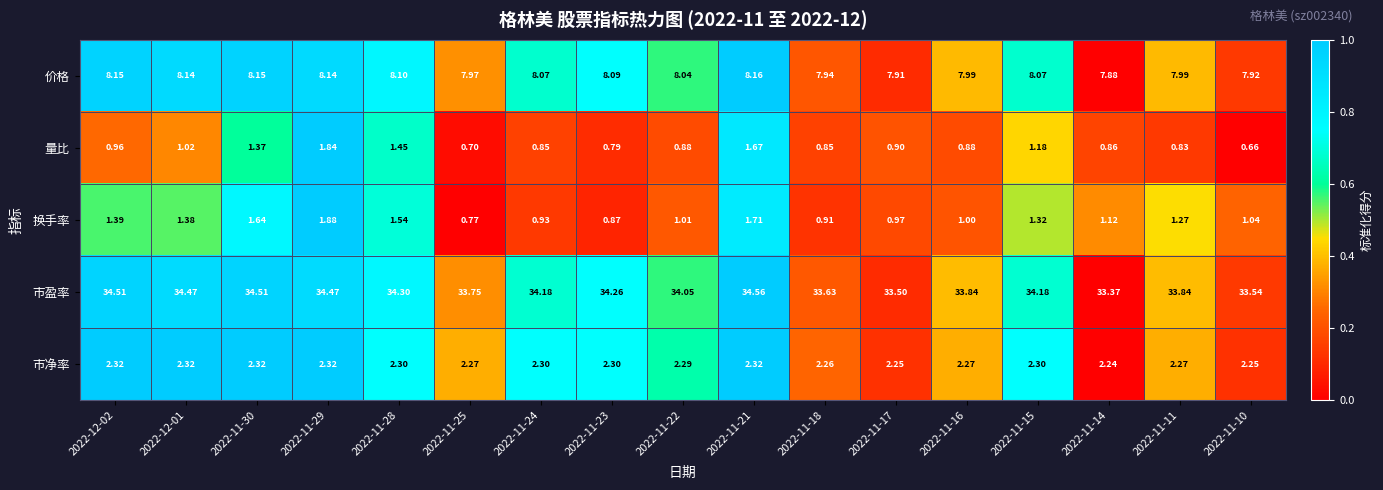

Which series has the largest total across all categories?

市盈率